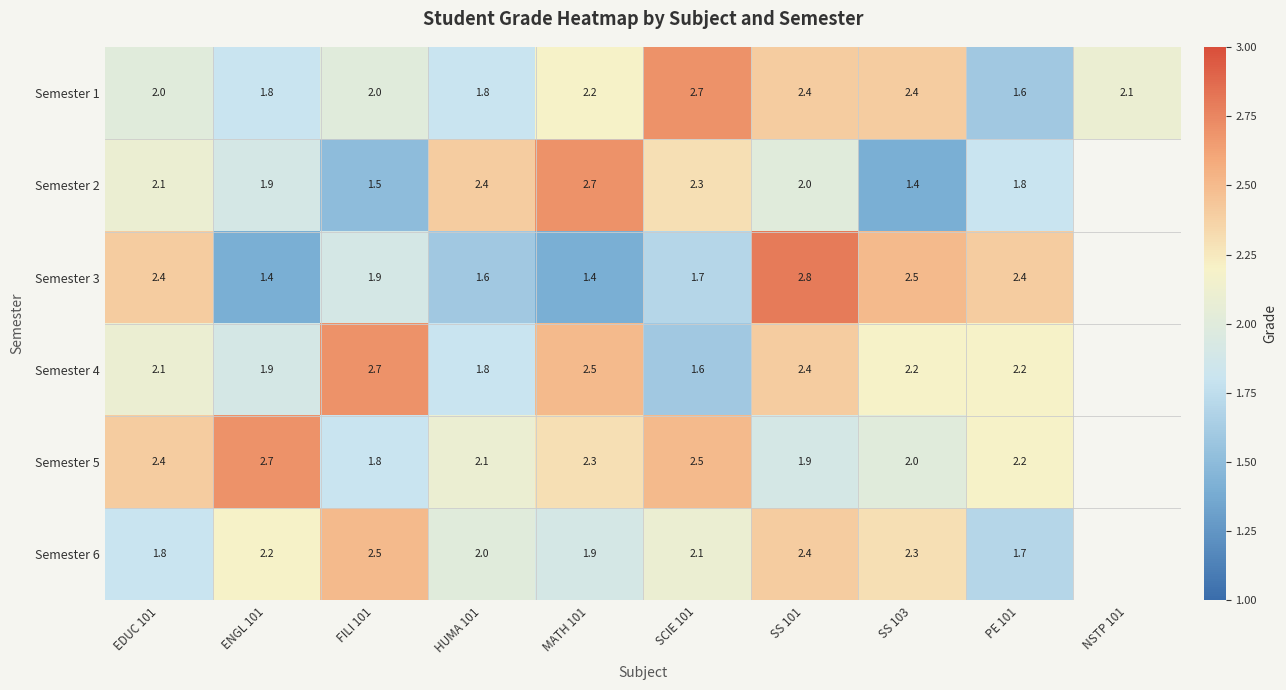

At which label does Semester 1 reach its minimum?

PE 101